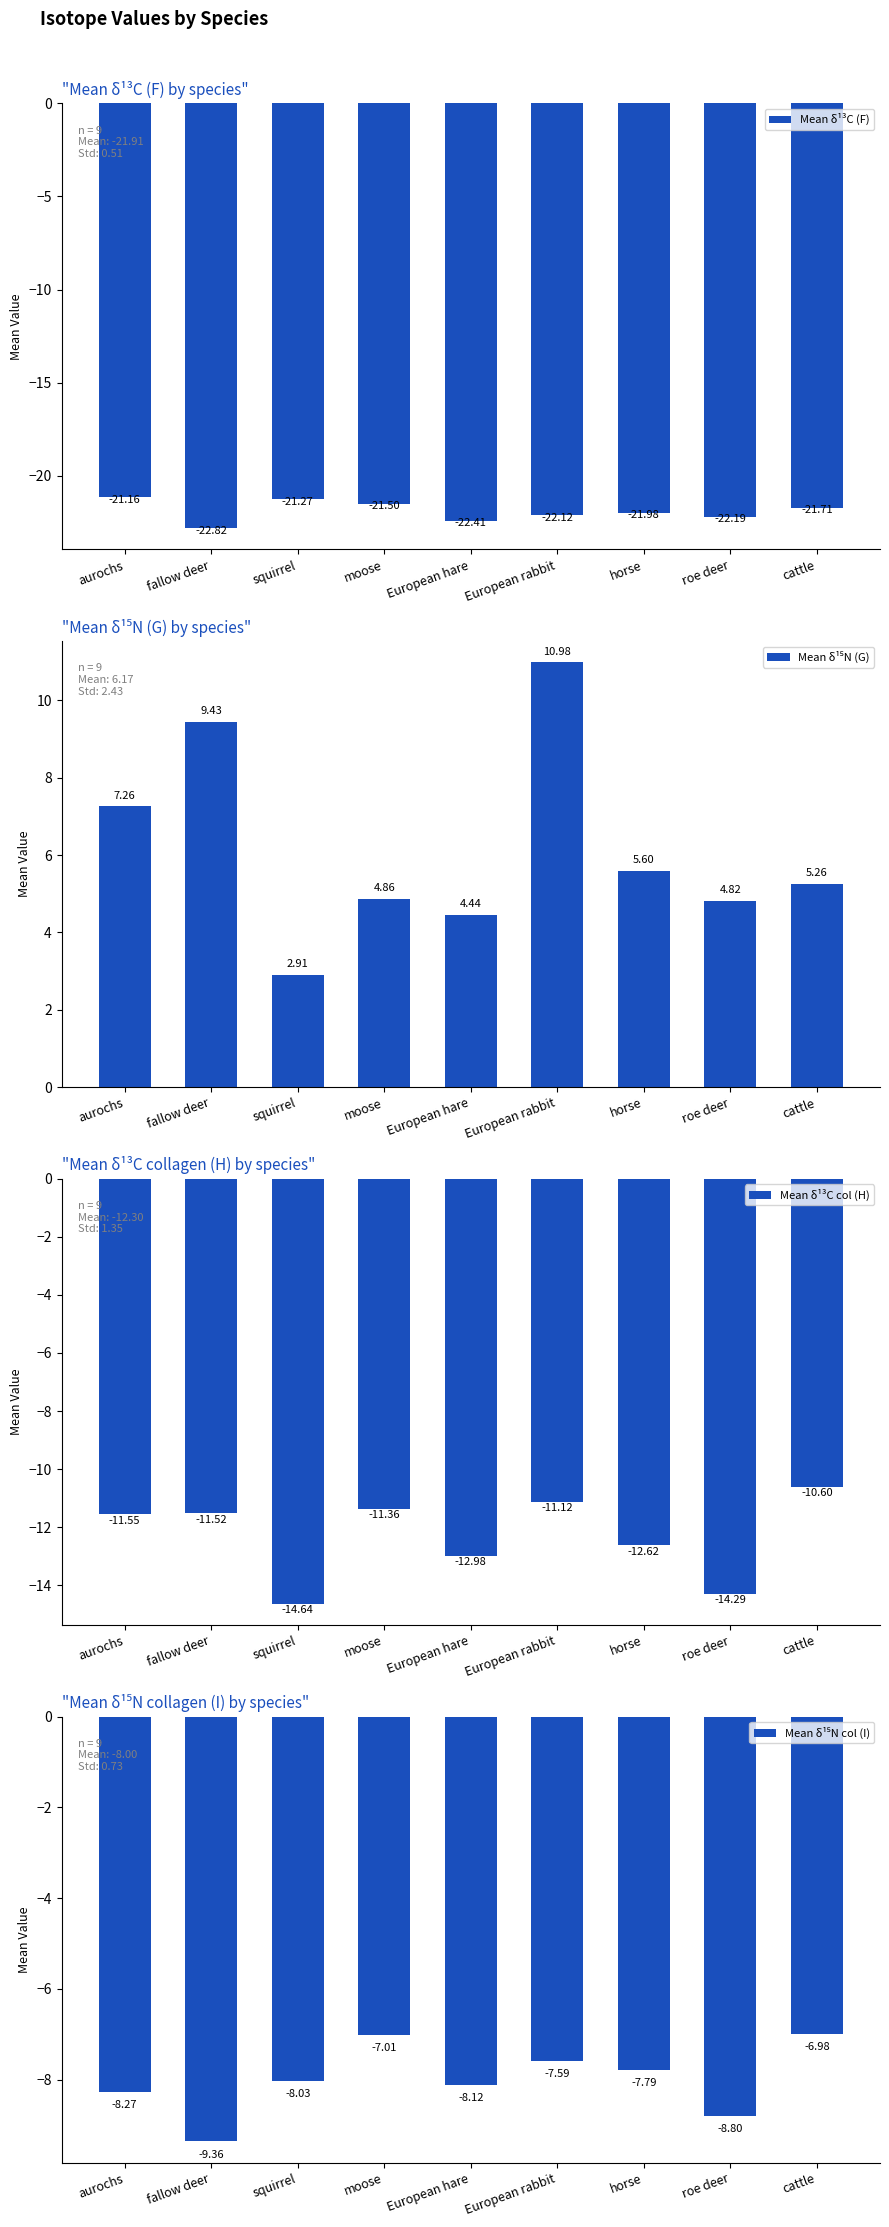

What is the label of the 1st bar from the right?

cattle